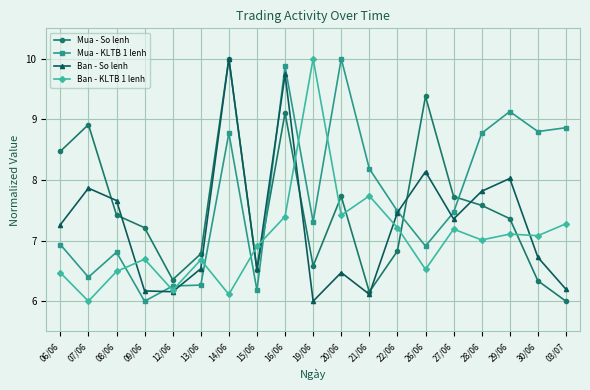

Is the value of Ban - KLTB 1 lenh at 06/06 greater than the value of Mua - So lenh at 07/06?

No